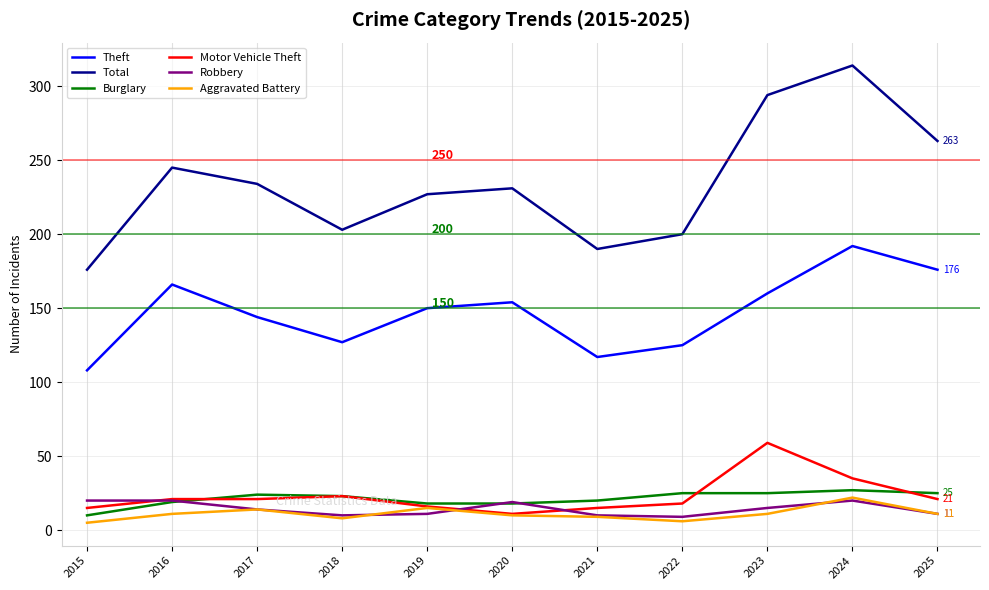

True or false: Theft and Motor Vehicle Theft cross at least once.

False